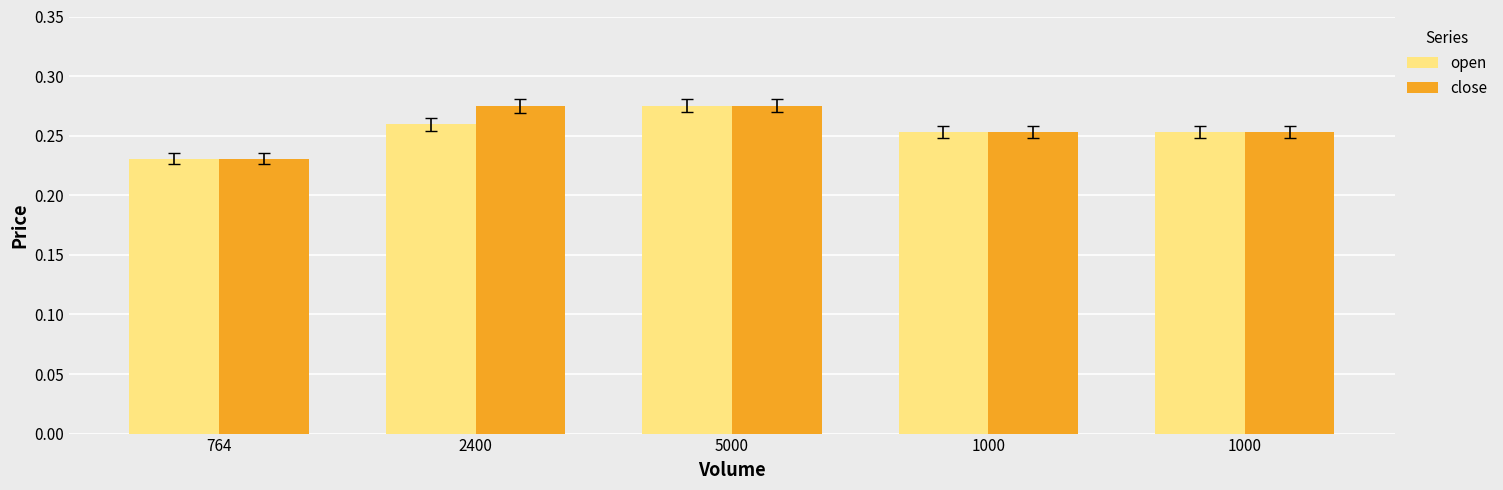

Between 2400 and 1000, which is larger?

2400